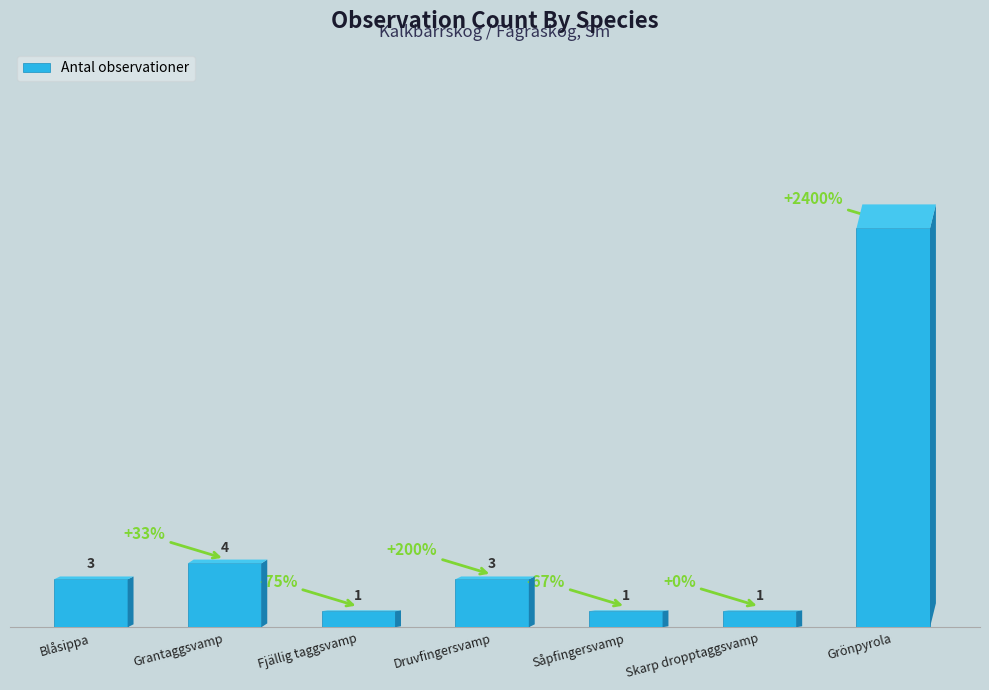

What is the ratio of the value at Druvfingersvamp to the value at Fjällig taggsvamp?

3.0